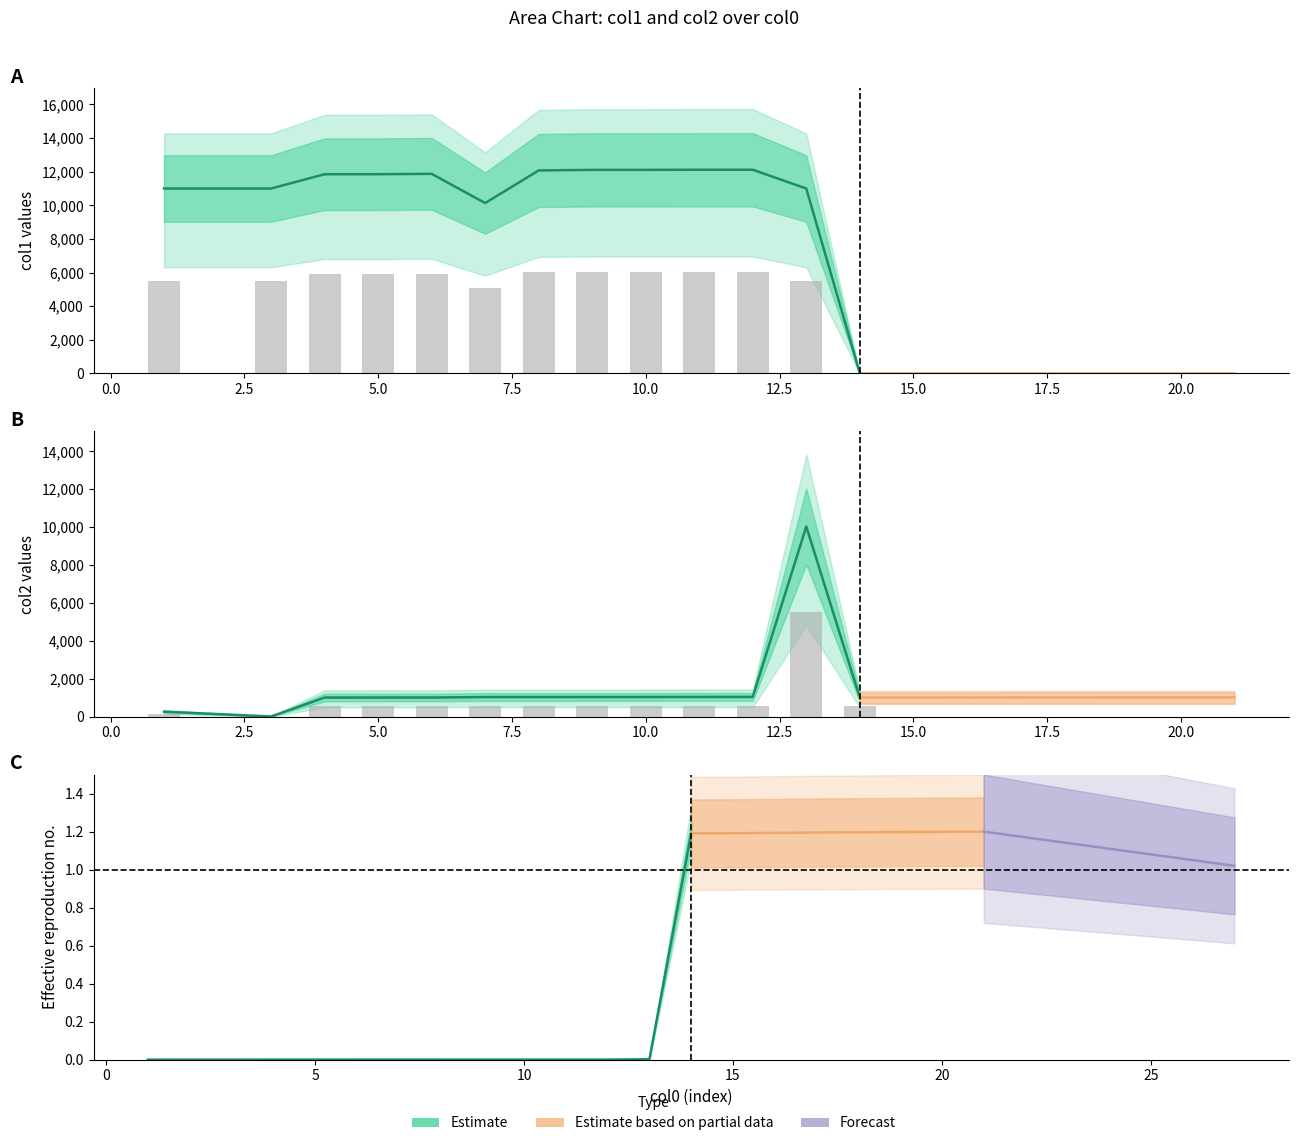

At how many categories does at least one series exceed 895?

12